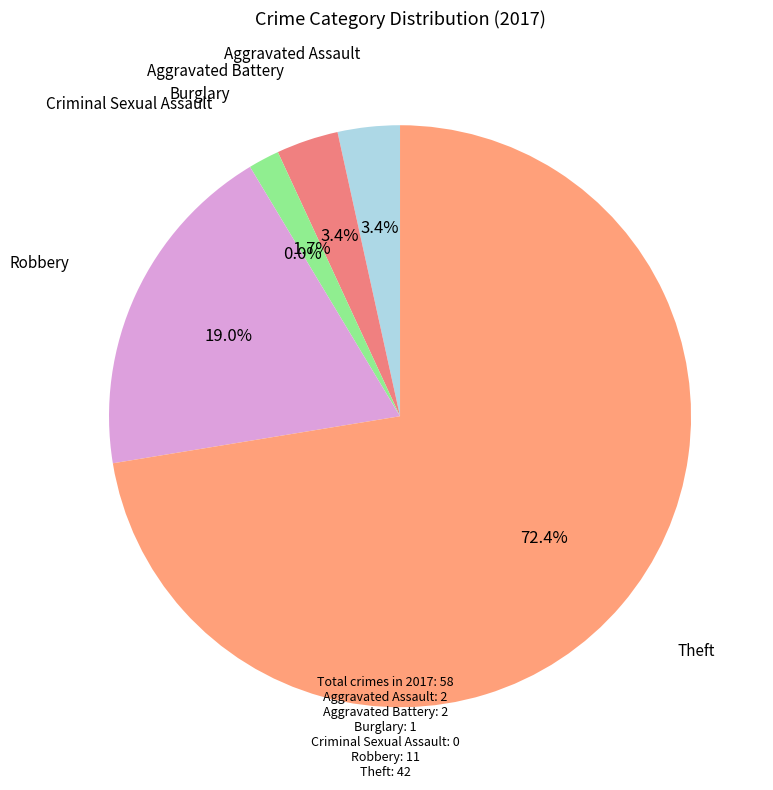

What is the total percentage of Criminal Sexual Assault and Burglary?

1.7%